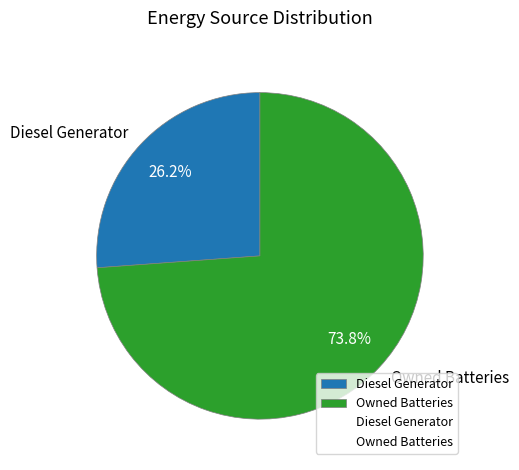

Which slice is the largest?

Owned Batteries